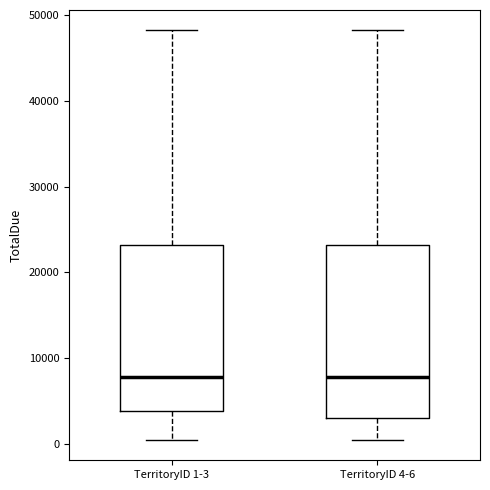

Where does the upper whisker of the box for TerritoryID 4-6 end on the y-axis? The values are not printed on the chart, so give them approximately, as read against the axis.

48000